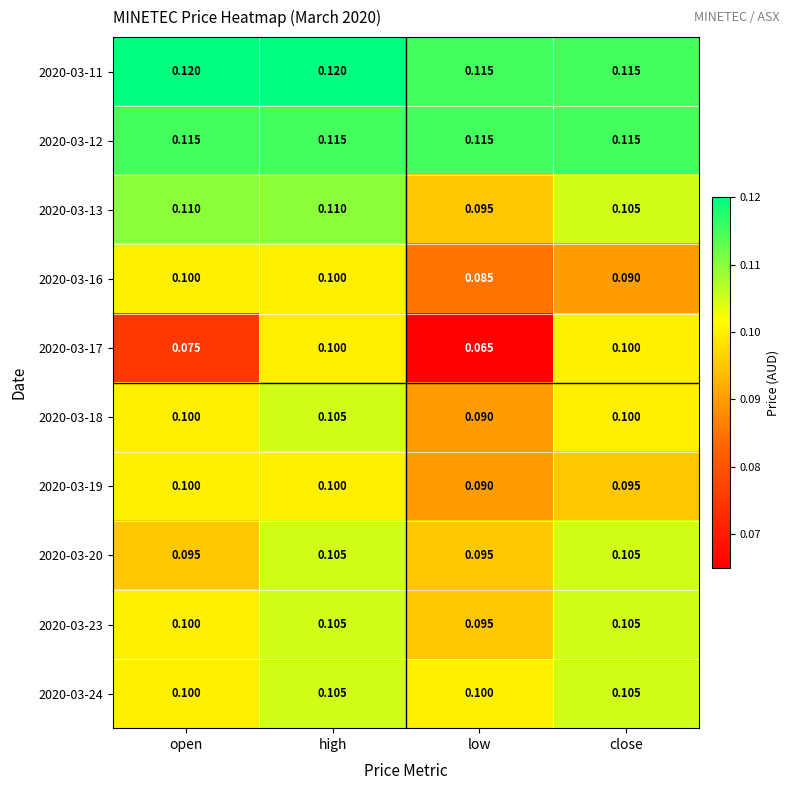

Which category has the lowest value across all series?

low